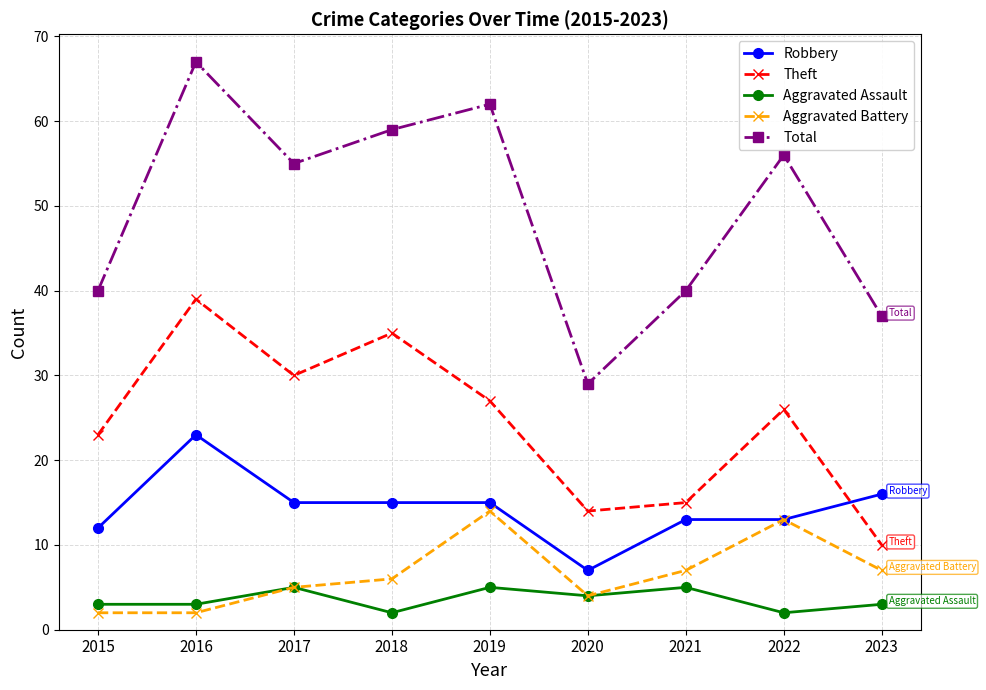

Read the Theft value at 2017.

30